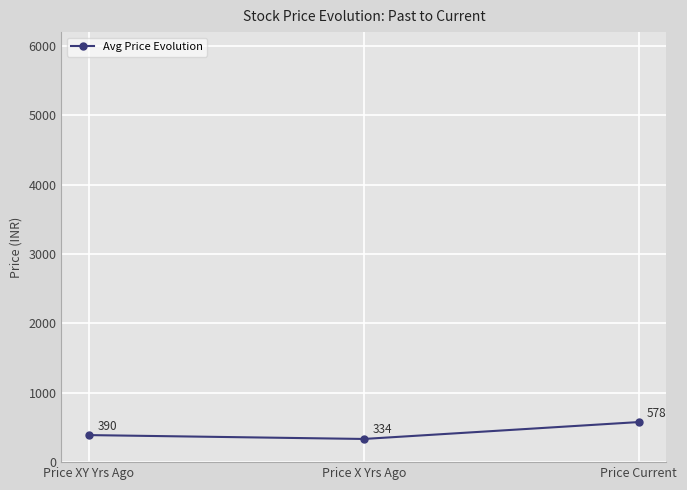

At which label does the data first exceed 389?

Price XY Yrs Ago